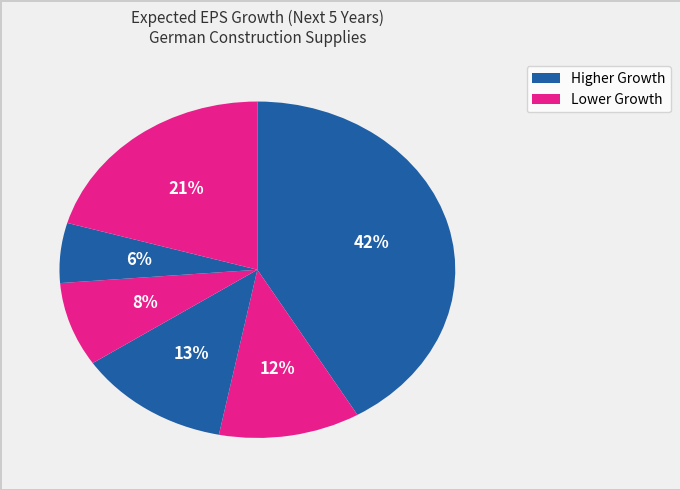

How many slices are in this pie chart?

6